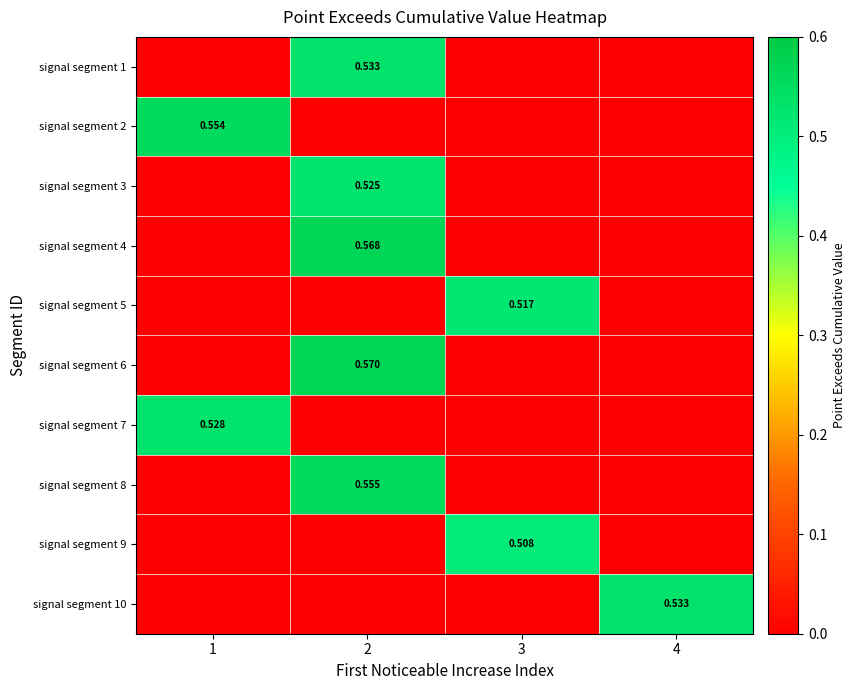

At how many categories does at least one series exceed 0?

4